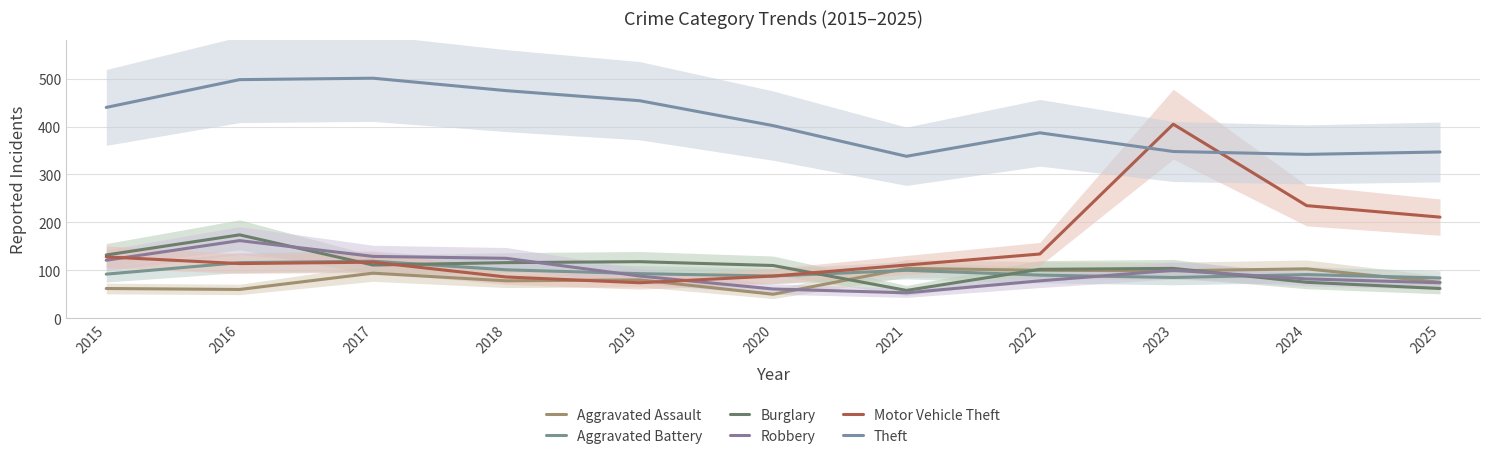

Which series has the widest spread of values?

Motor Vehicle Theft